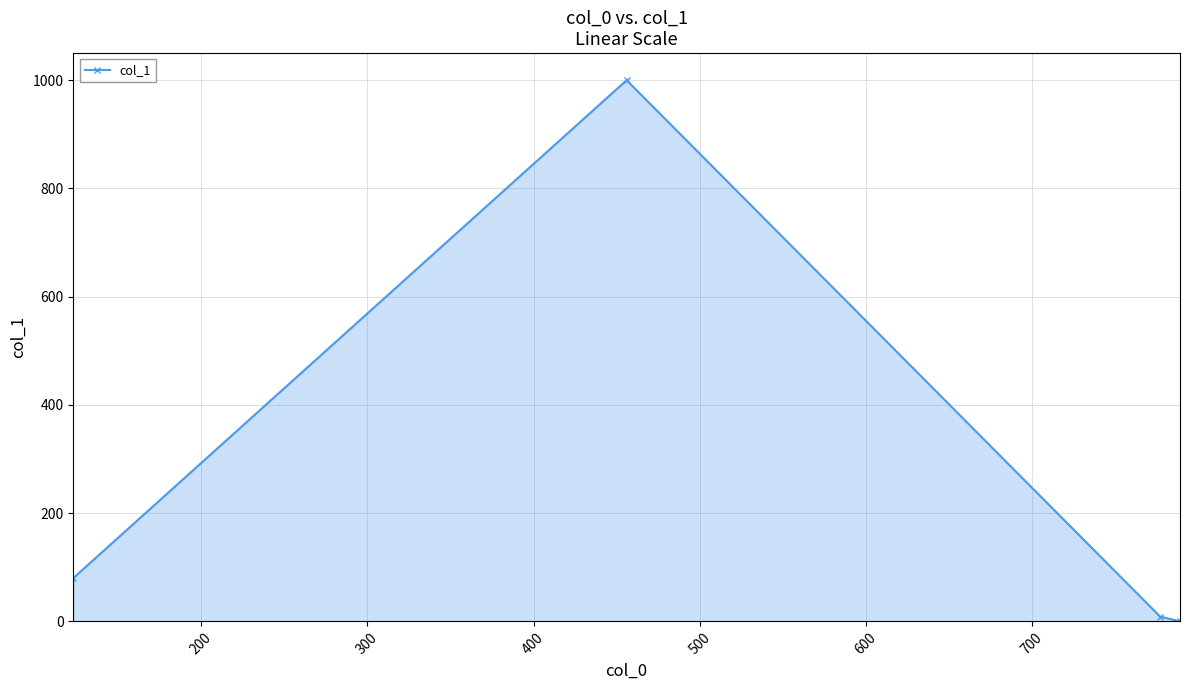

What is the difference between the maximum and minimum values?

1000